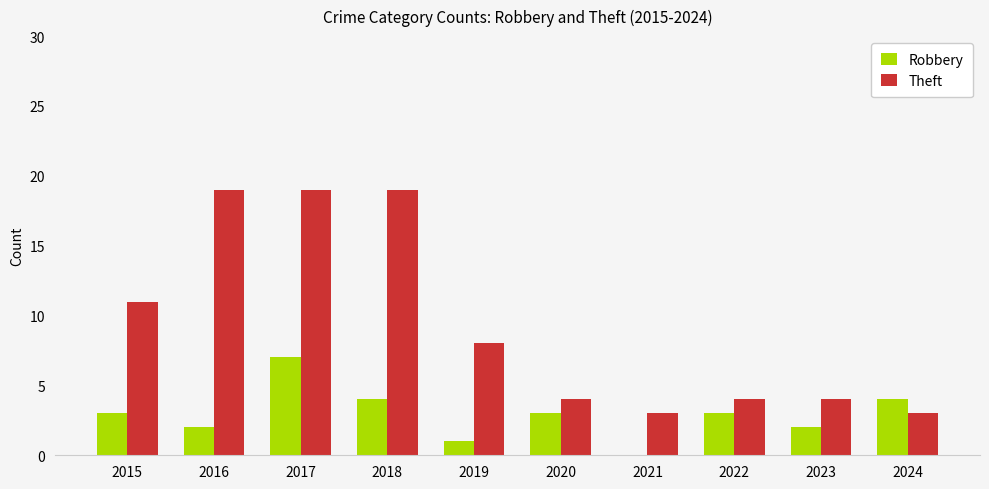

Are the bars grouped side by side (vs. stacked)?

Yes